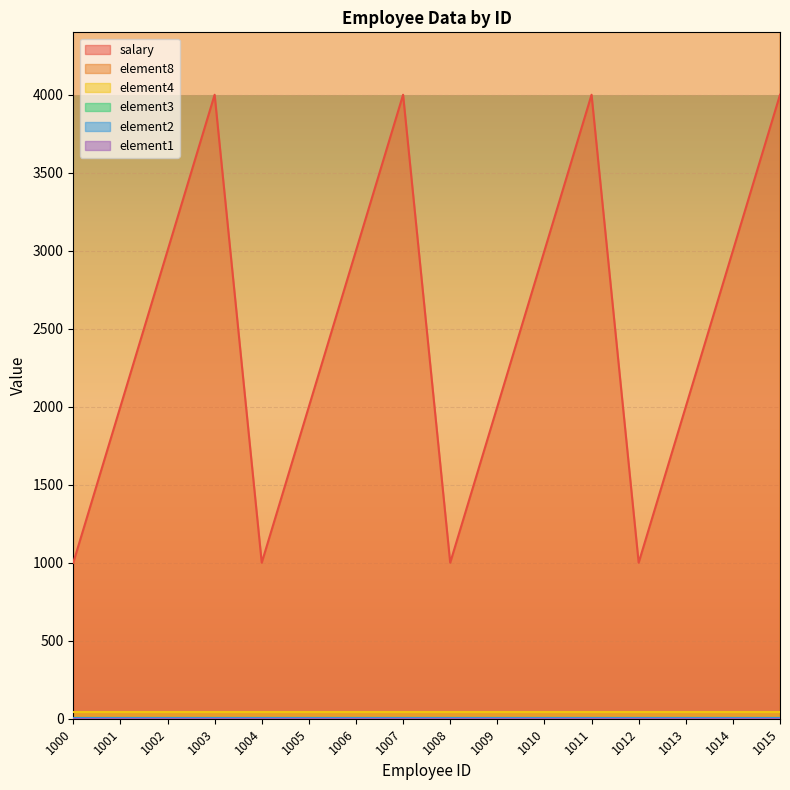

True or false: salary has a value of 1000 at 1004.

True